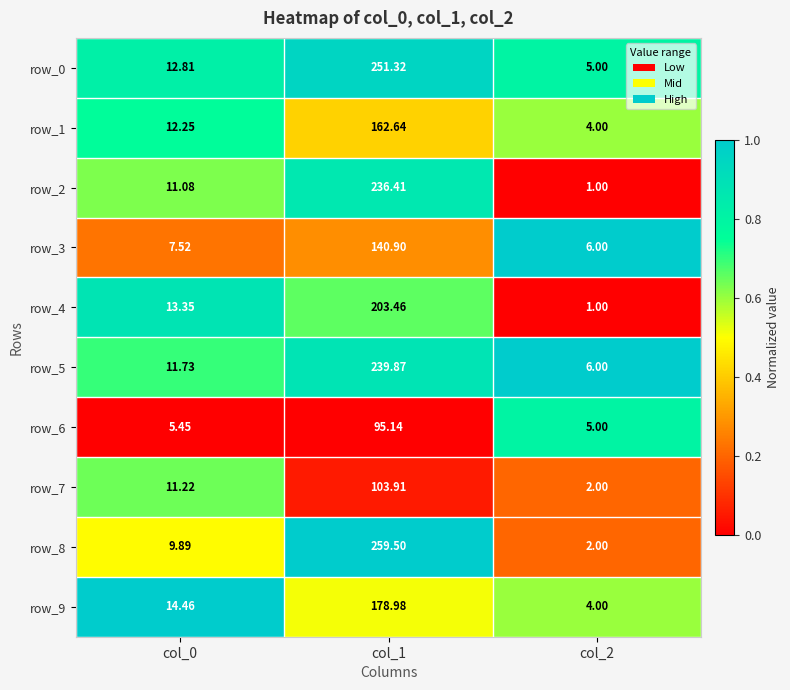

Rank the series by their maximum value, from lowest to highest.

row_6, row_7, row_3, row_1, row_9, row_4, row_2, row_5, row_0, row_8